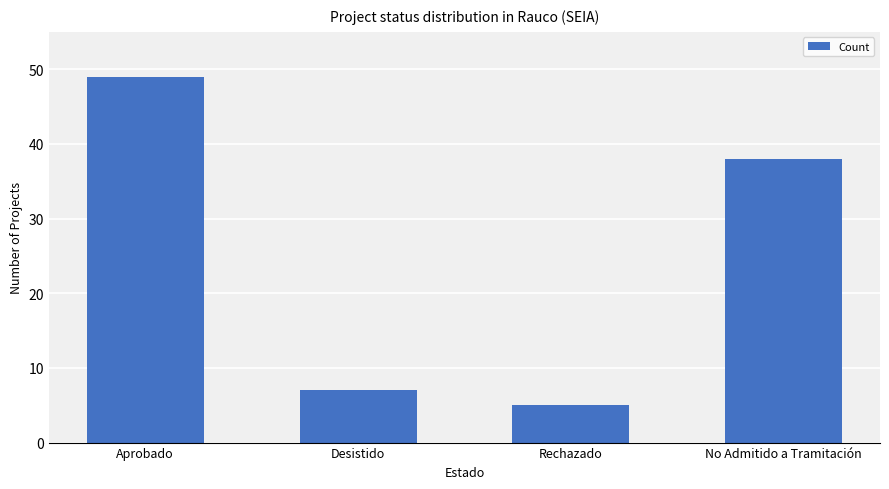

What is the label of the 4th bar from the left?

No Admitido a Tramitación